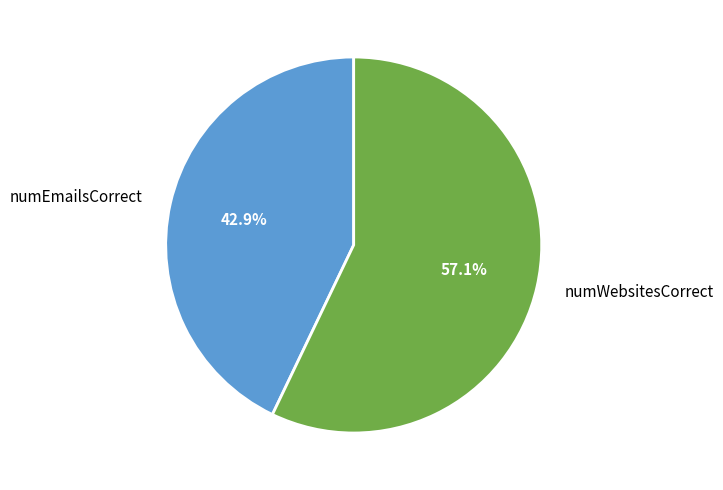

To the nearest percent, what percentage of the pie is numWebsitesCorrect?

57%